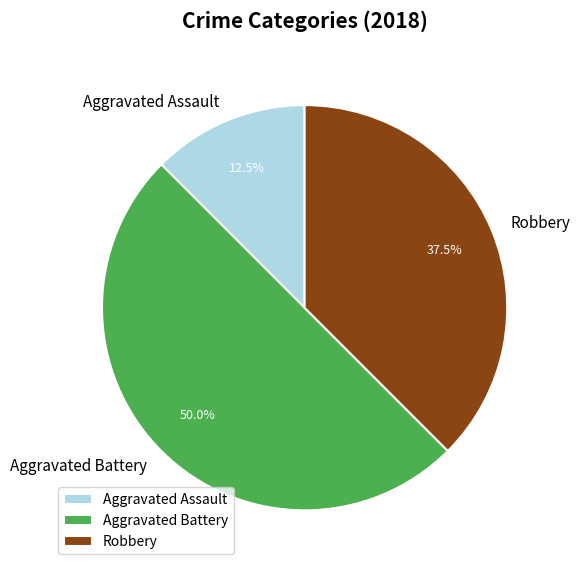

How much of the chart is everything except Aggravated Assault?

87.5%